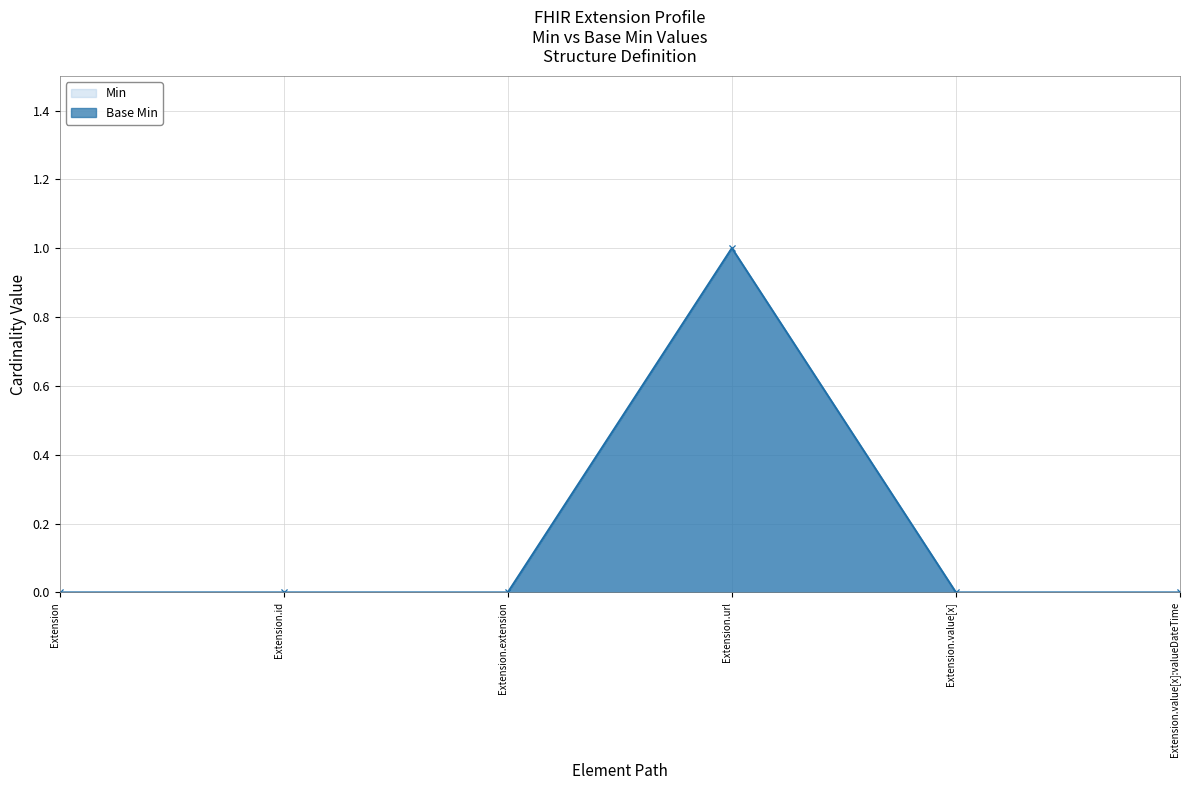

At which label is Min closest to 0?

Extension